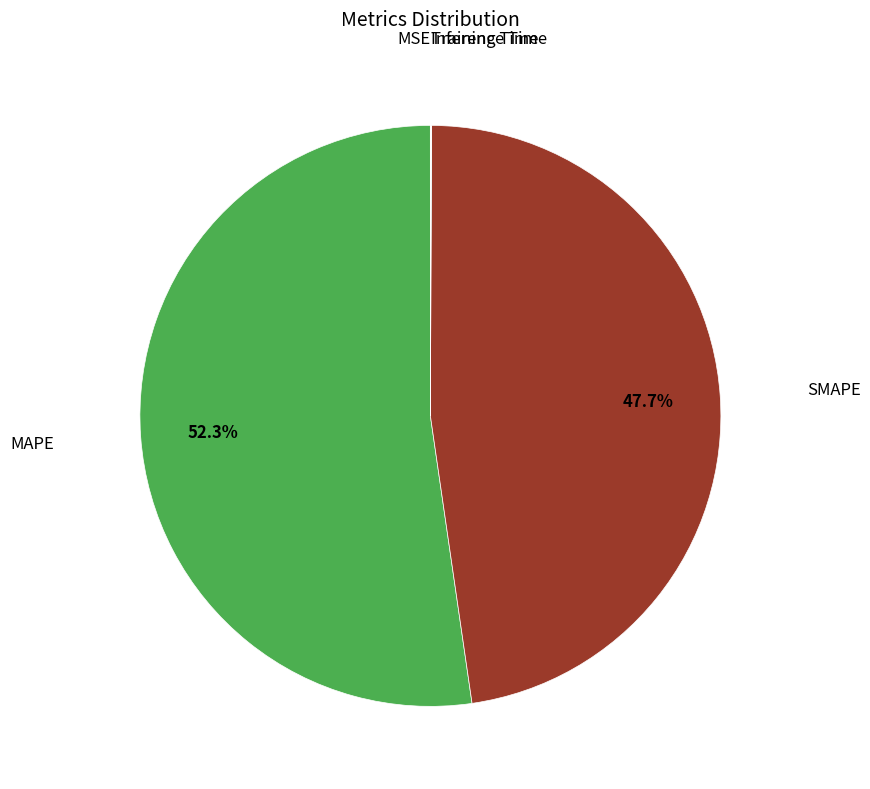

Does any single category account for the majority?

Yes